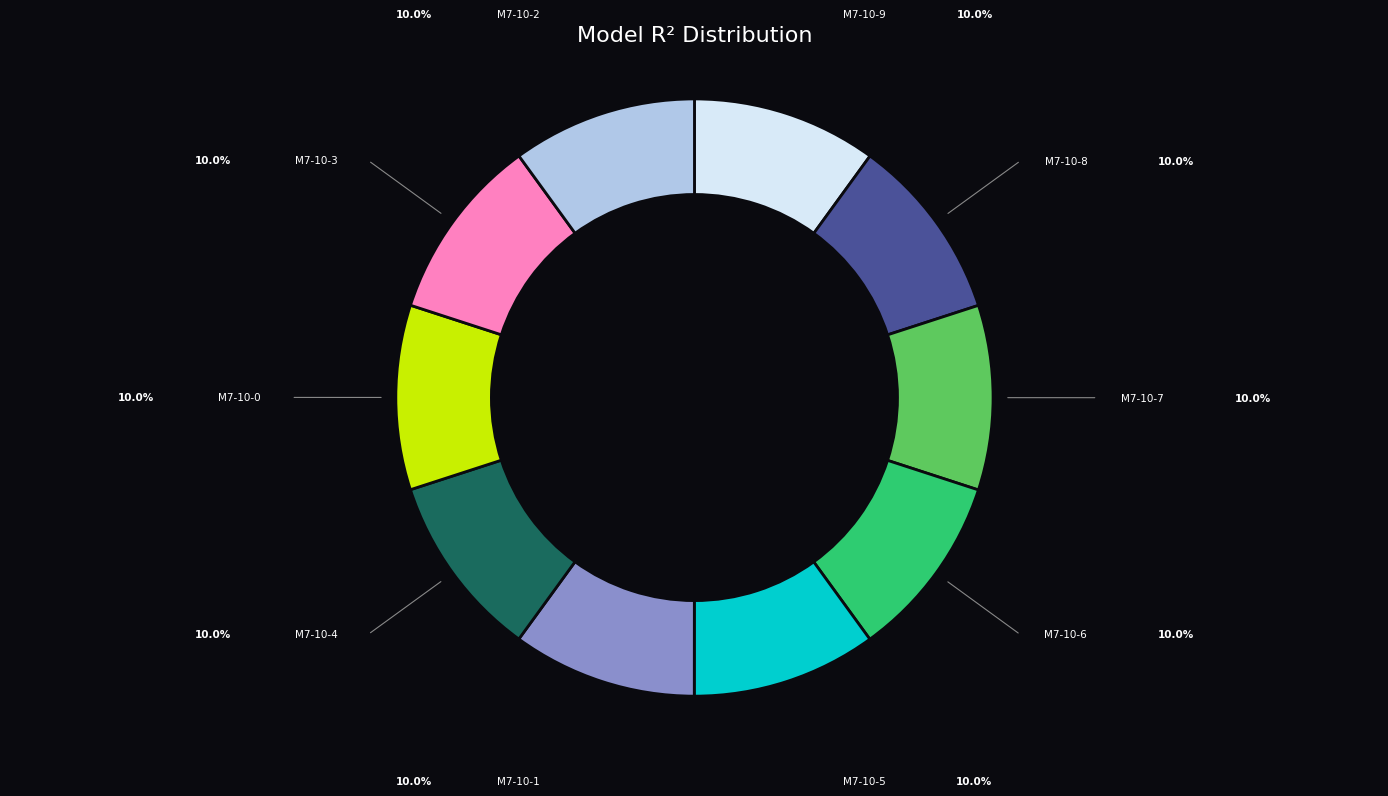

Is there a majority slice in this chart?

No